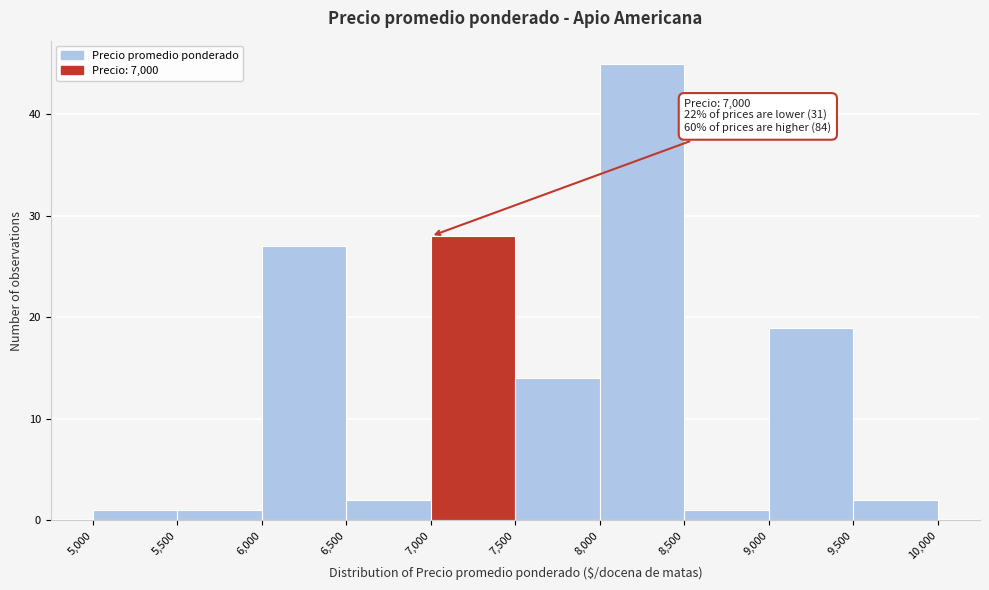

Over which range of the x-axis is the bar tallest?

8,000 to 8,500